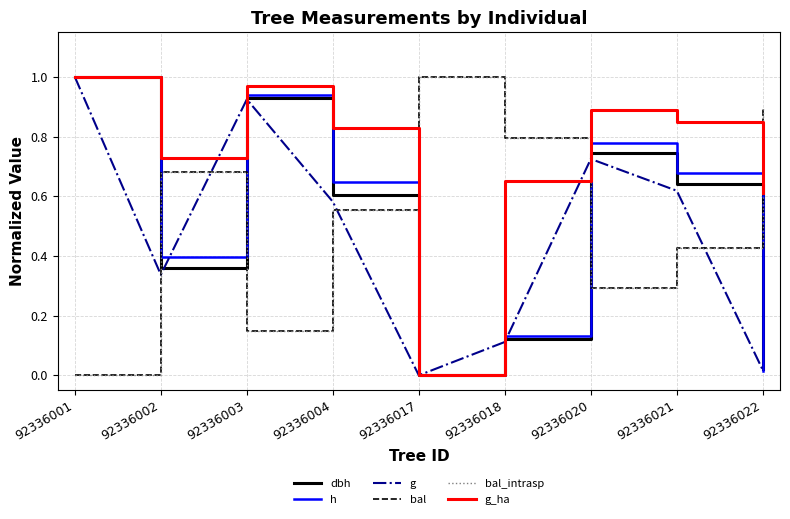

What is the difference between the highest and lowest values at 92336003?

0.8